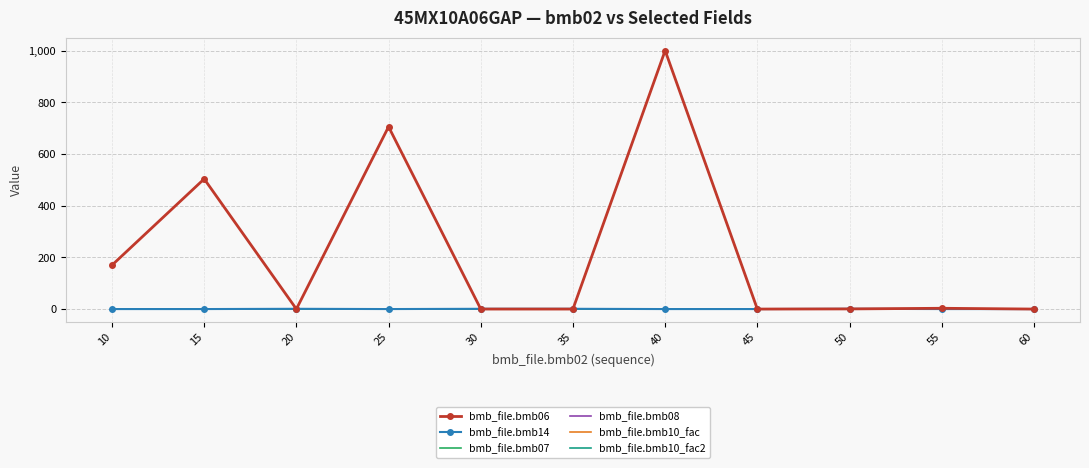

At how many categories does at least one series exceed 25?

4